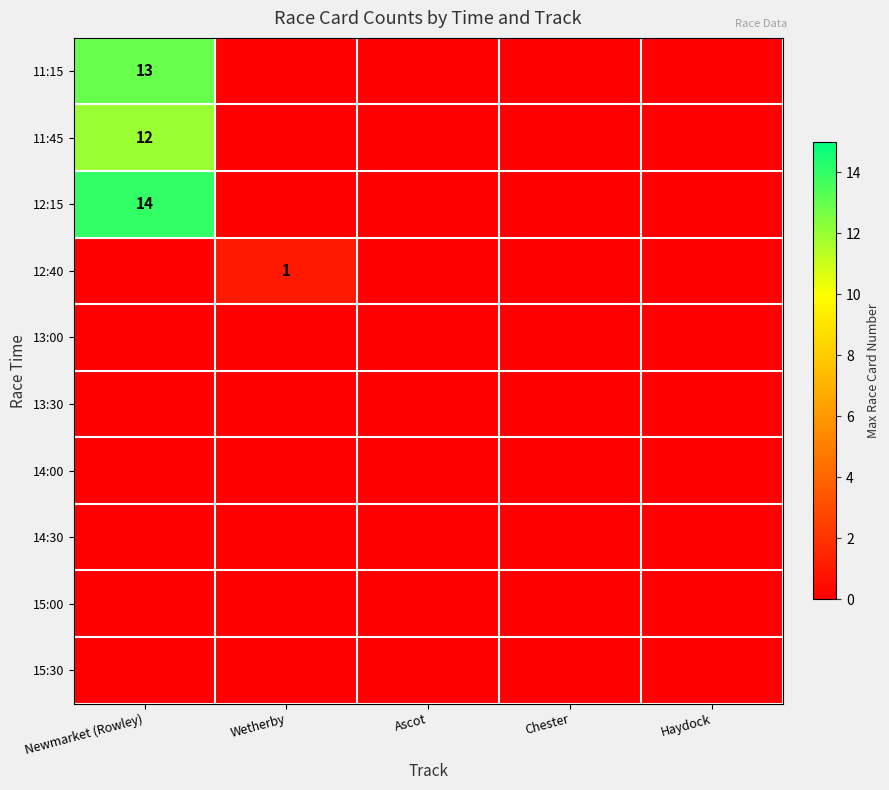

Rank the series by their maximum value, from lowest to highest.

13:00, 13:30, 14:00, 14:30, 15:00, 15:30, 12:40, 11:45, 11:15, 12:15